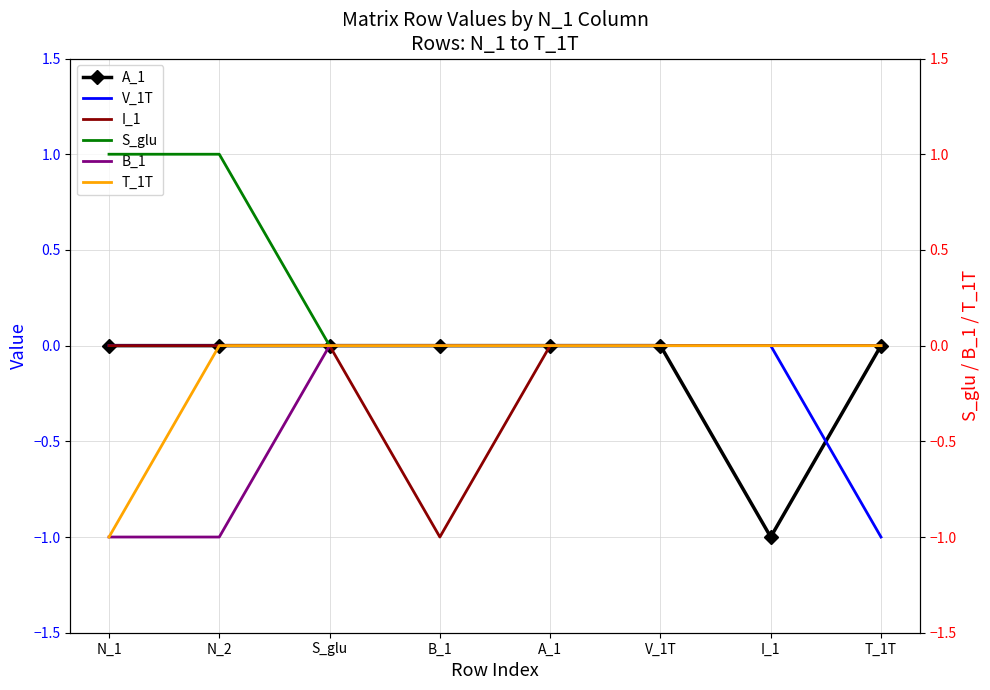

How many positive values does the S_glu series have?

2